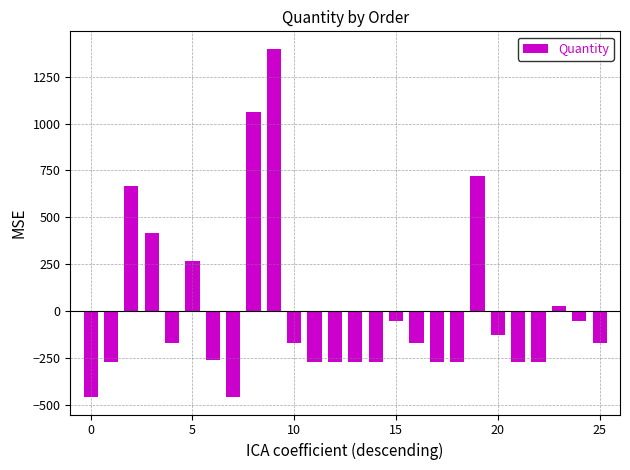

How many bars are there in total?

26